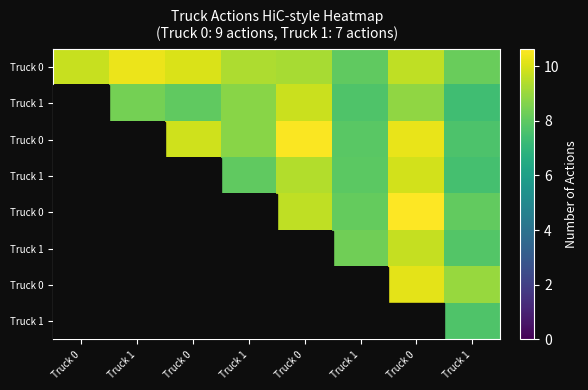

What is the maximum value shown in the chart?

10.6